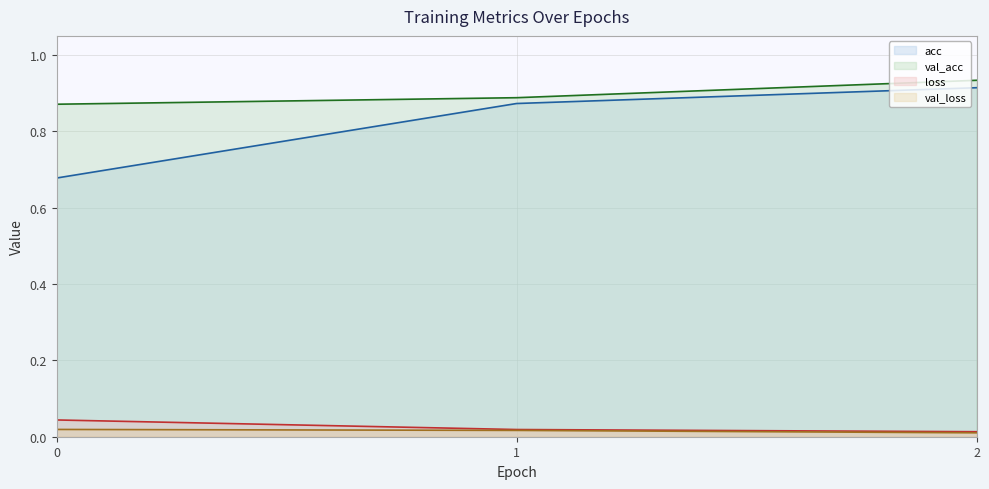

The value of loss line at 2 is 0.0. True or false?

True